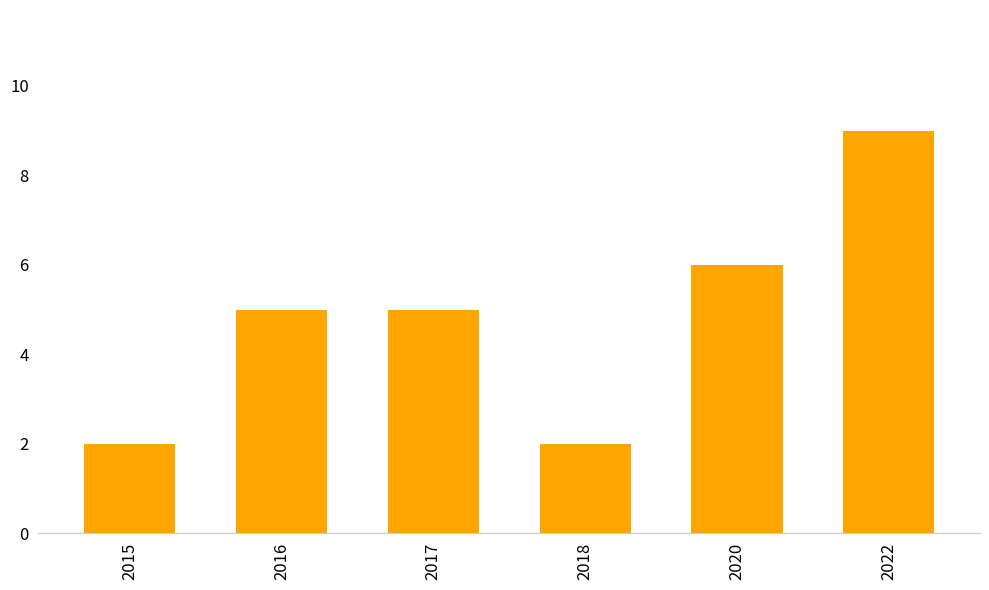

Does the chart contain stacked bars?

No